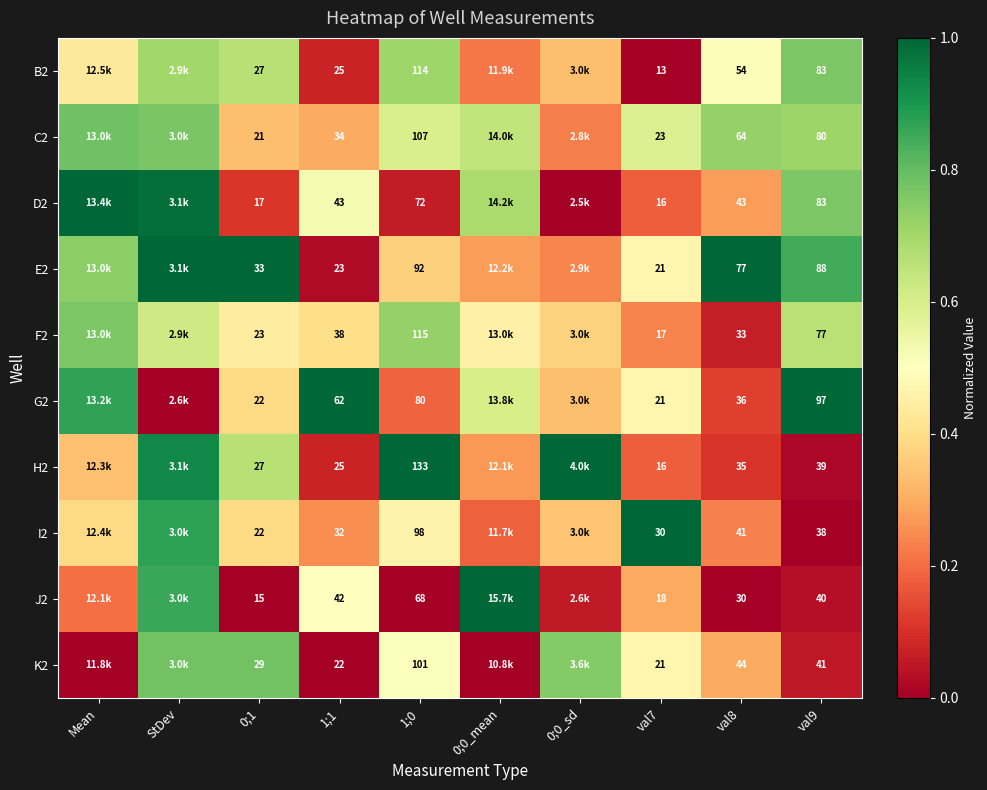

Is the value of J2 at 1;1 greater than the value of K2 at val9?

Yes